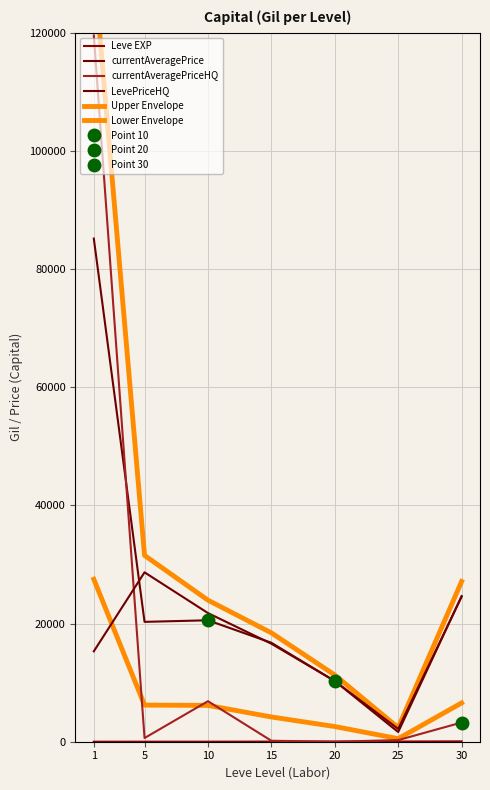

Which category has the lowest value in the Upper Envelope series?

25